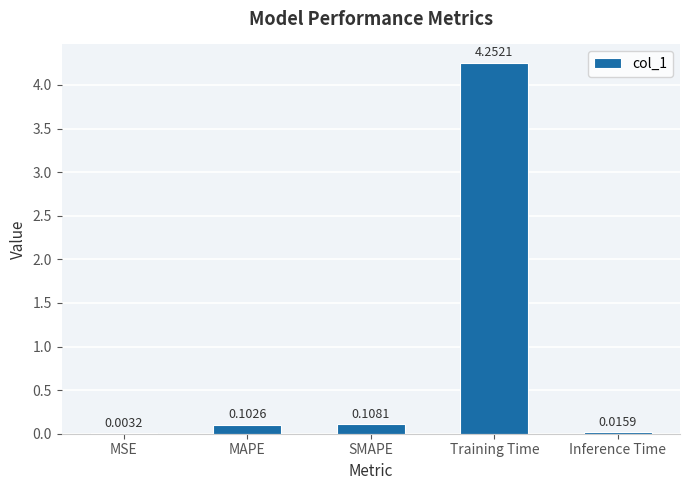

Between Inference Time and MAPE, which is larger?

MAPE